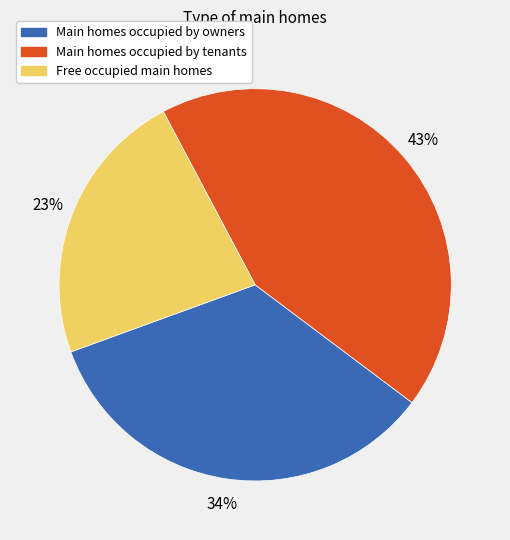

Does Free occupied main homes represent more than half of the total?

No